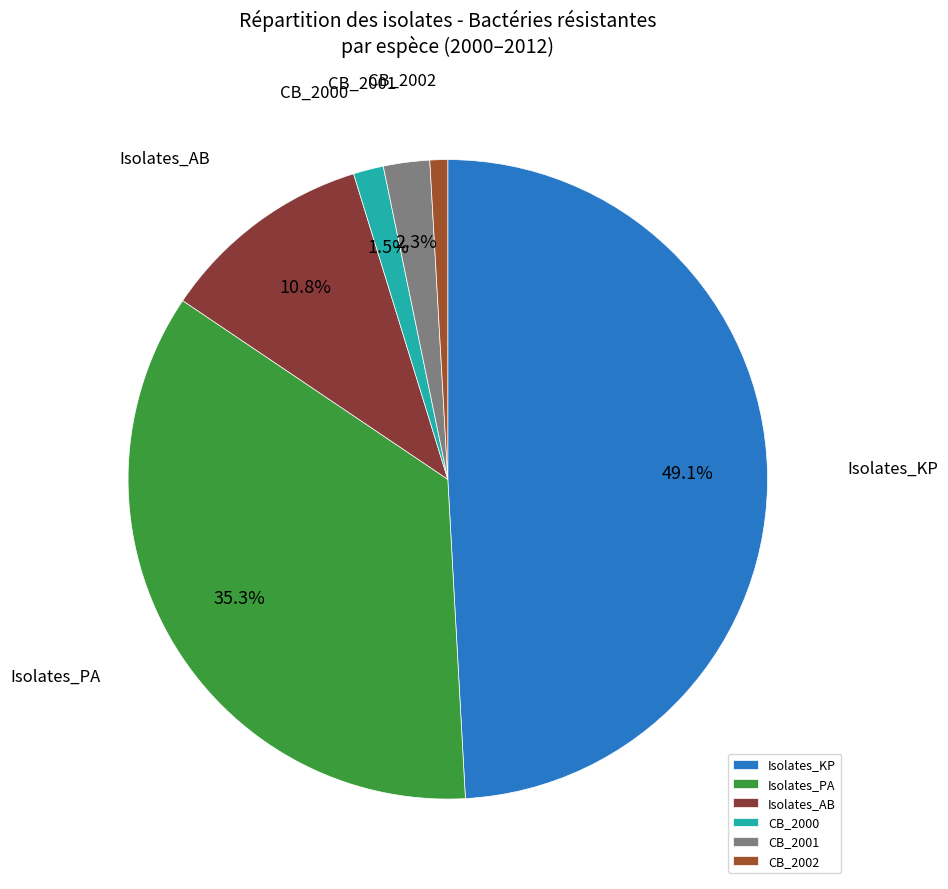

Rank the categories by value from highest to lowest.

Isolates_KP, Isolates_PA, Isolates_AB, CB_2001, CB_2000, CB_2002